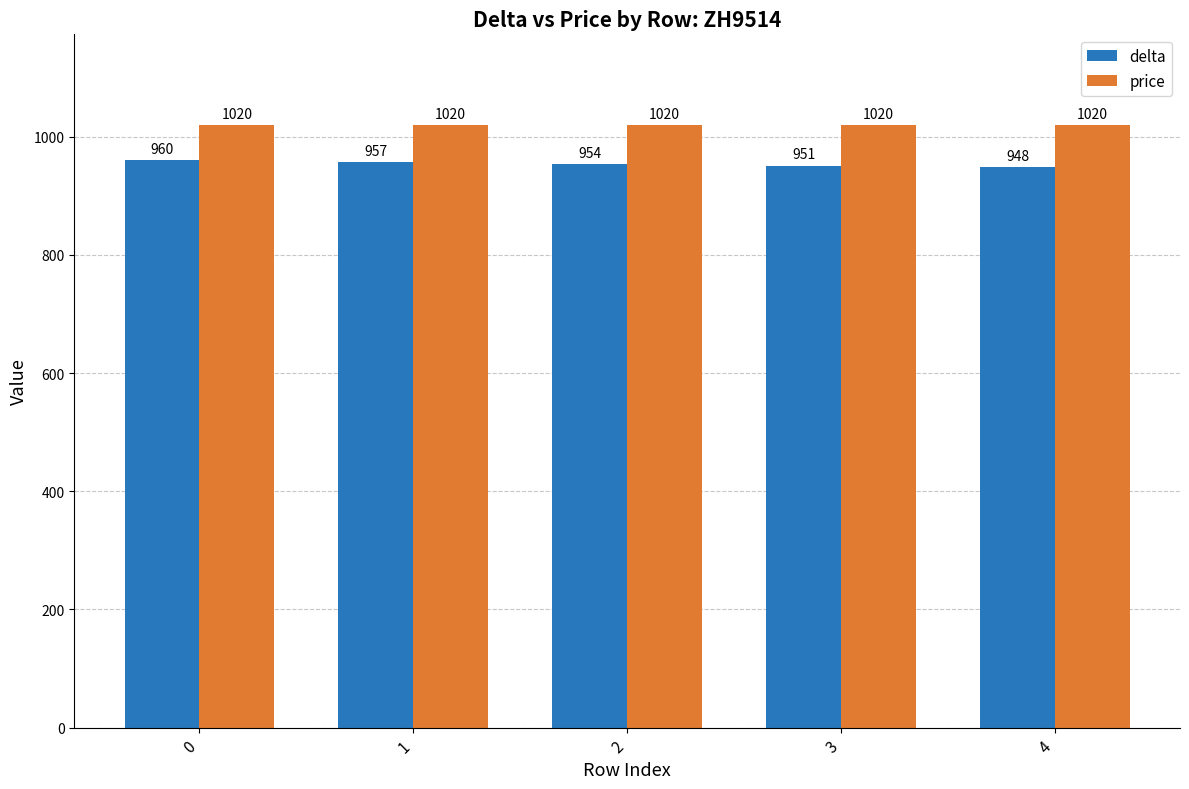

Is the value of price at 1 greater than the value of delta at 1?

Yes